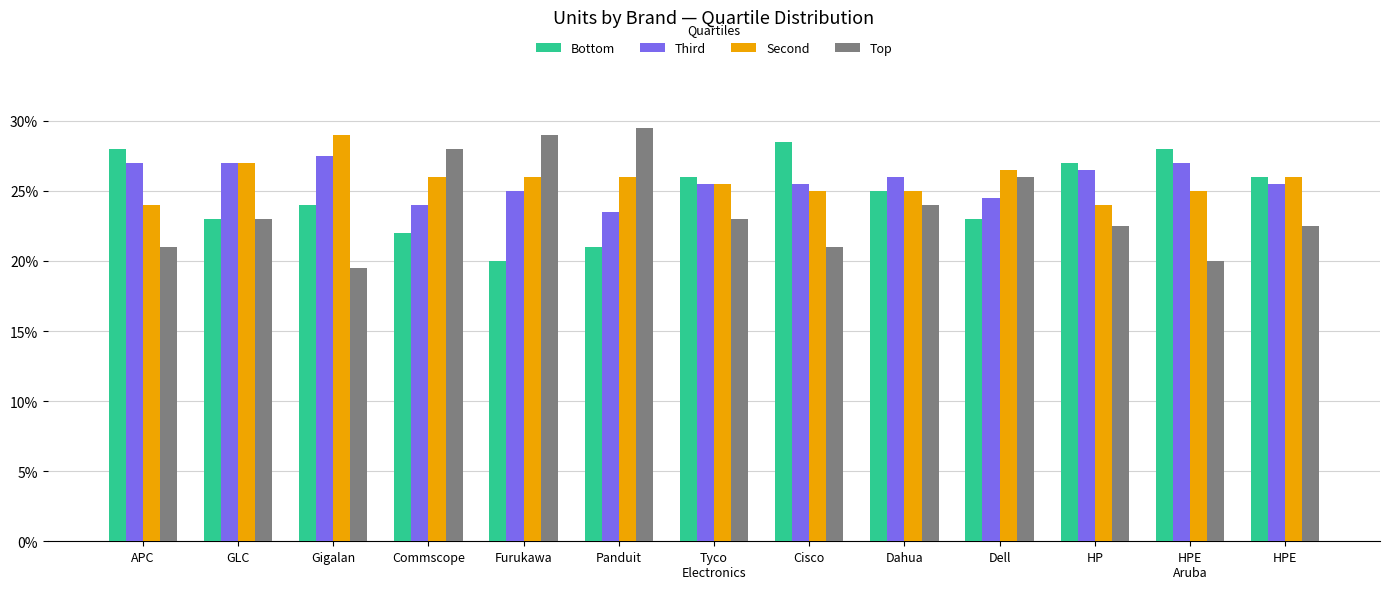

Is it true that Top equals 0.3 at Commscope?

True